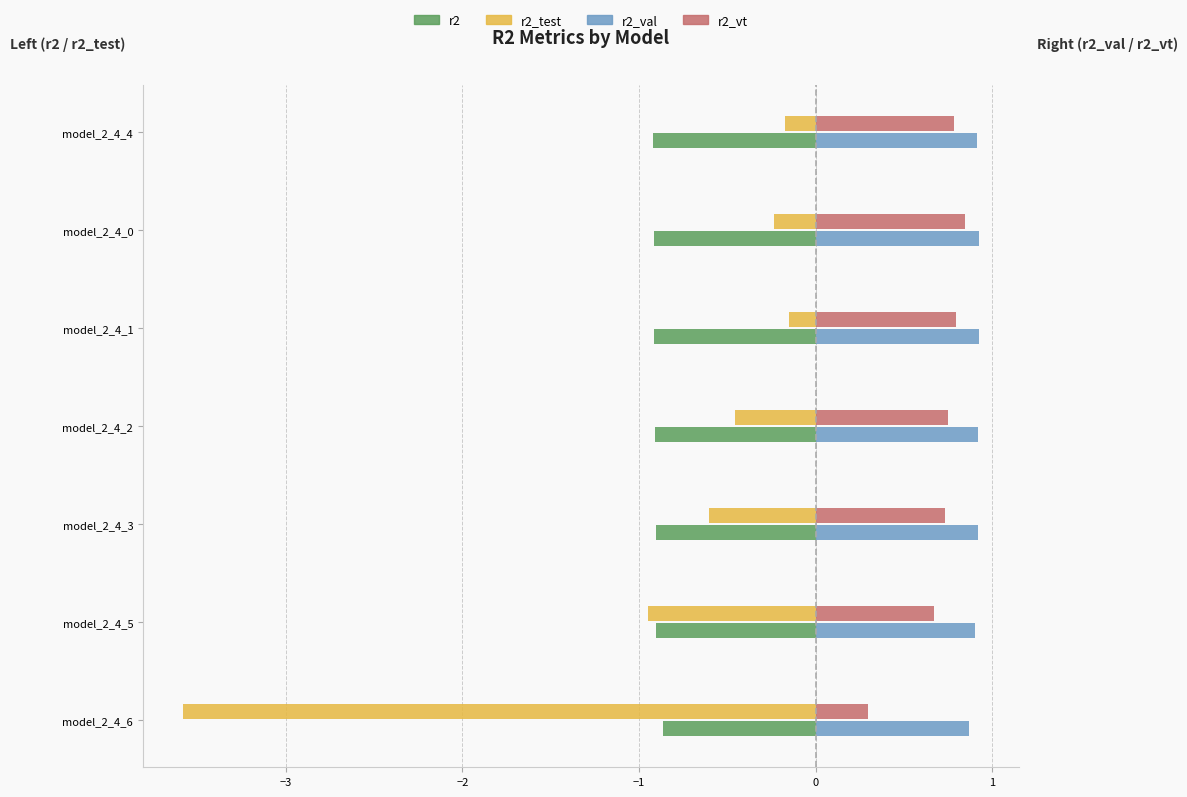

What is the average value of the r2_vt series?

0.7